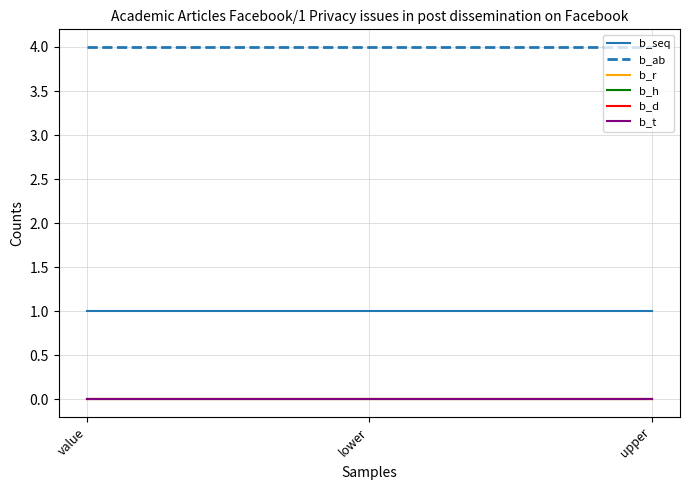

Does the chart have visible grid lines?

Yes